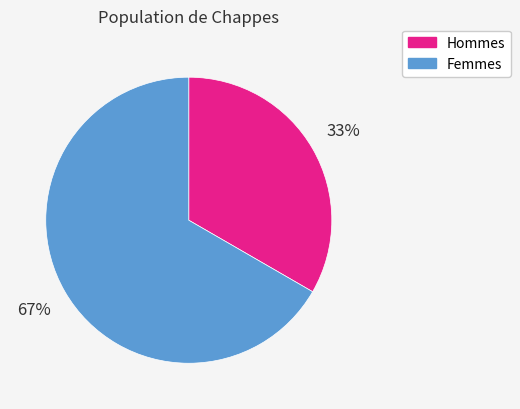

Is there any slice that represents more than half of the pie?

Yes